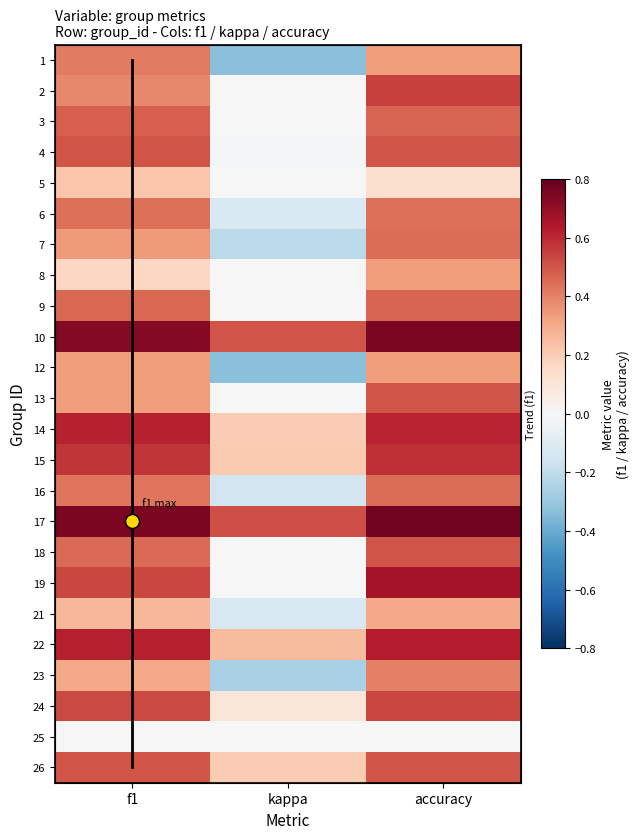

What is the average value of the 7 series?

0.2